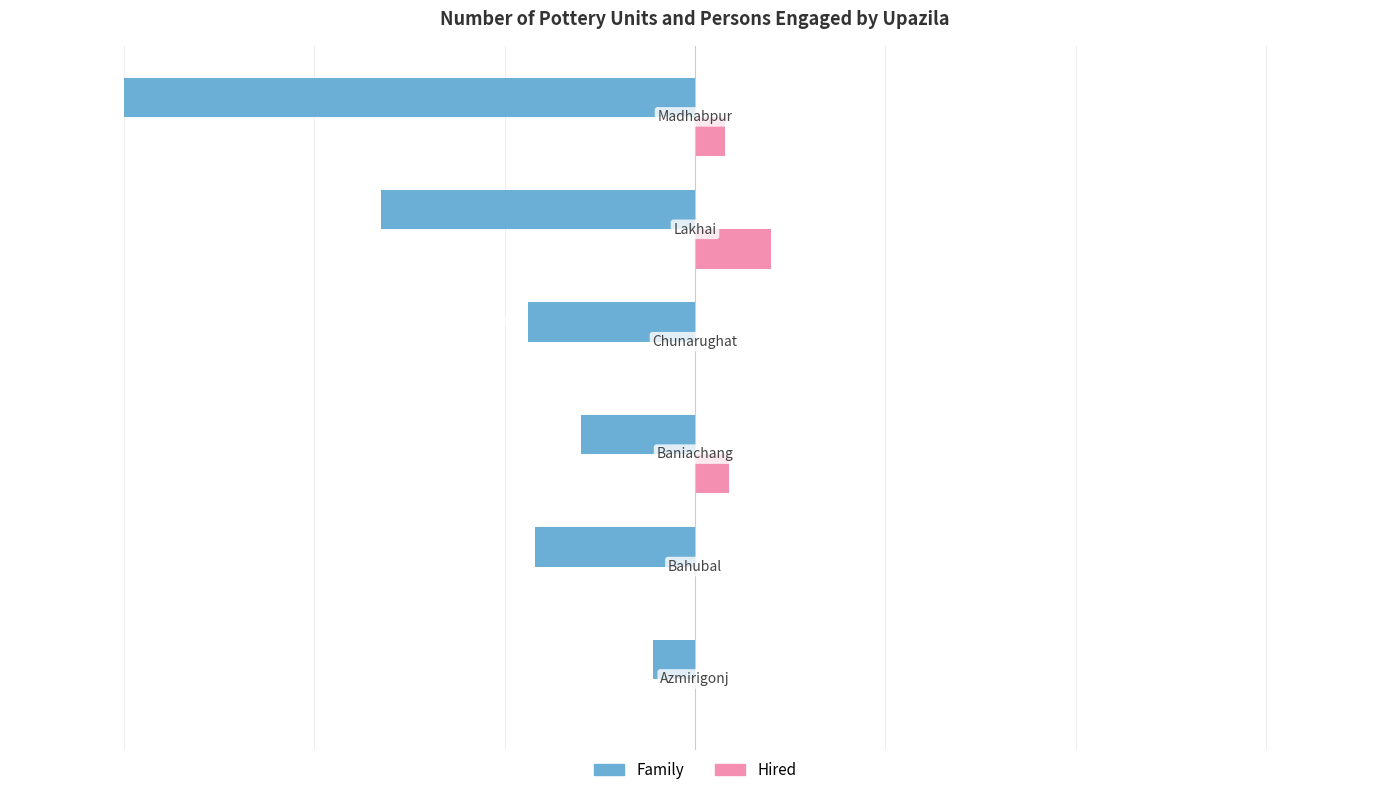

What are all the series names shown in the legend?

Family, Hired